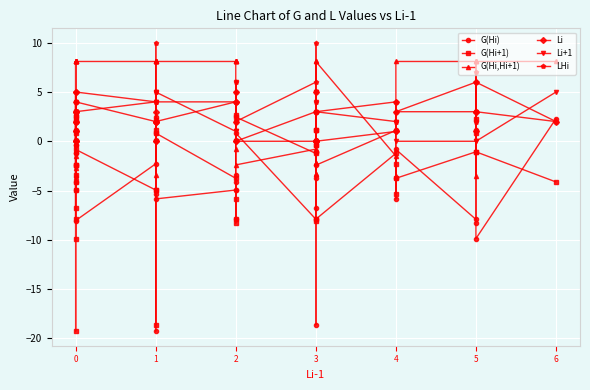

What is the sum of all G(Hi) values?

-141.9